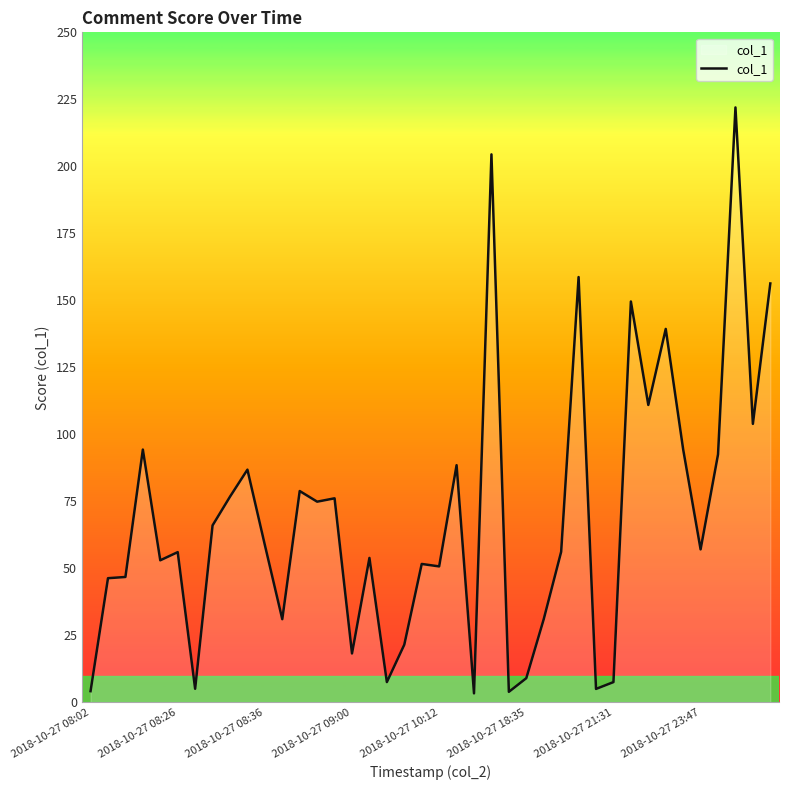

What is the difference between the maximum and minimum values?

218.6